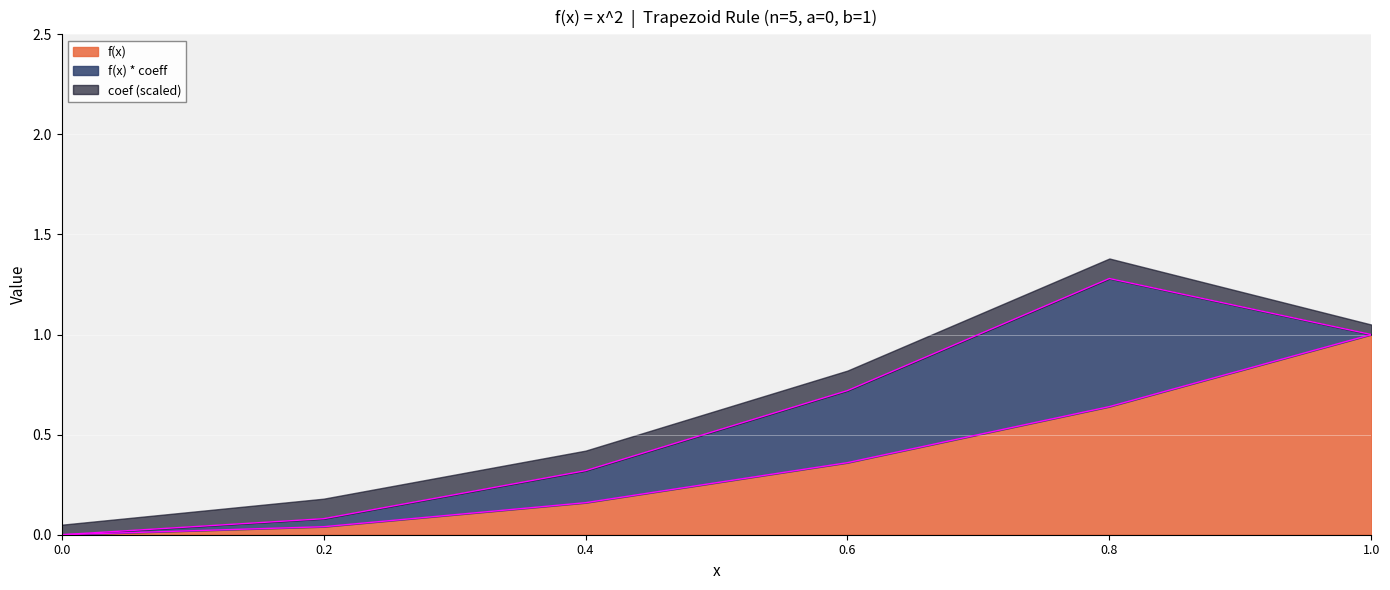

Where is the first local maximum for f(x) * coeff?

0.8